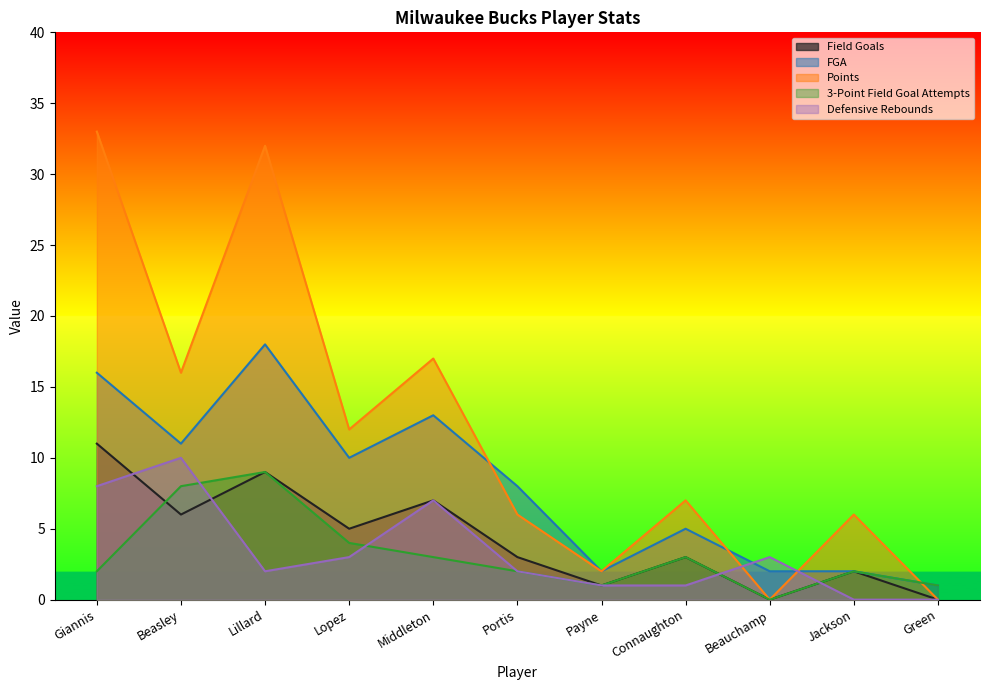

Reading left to right, list all the values displayed in this chart.

Field Goals: 11	6	9	5	7	3	1	3	0	2	0
FGA: 16	11	18	10	13	8	2	5	2	2	1
Points: 33	16	32	12	17	6	2	7	0	6	0
3-Point Field Goal Attempts: 2	8	9	4	3	2	1	3	0	2	1
Defensive Rebounds: 8	10	2	3	7	2	1	1	3	0	0